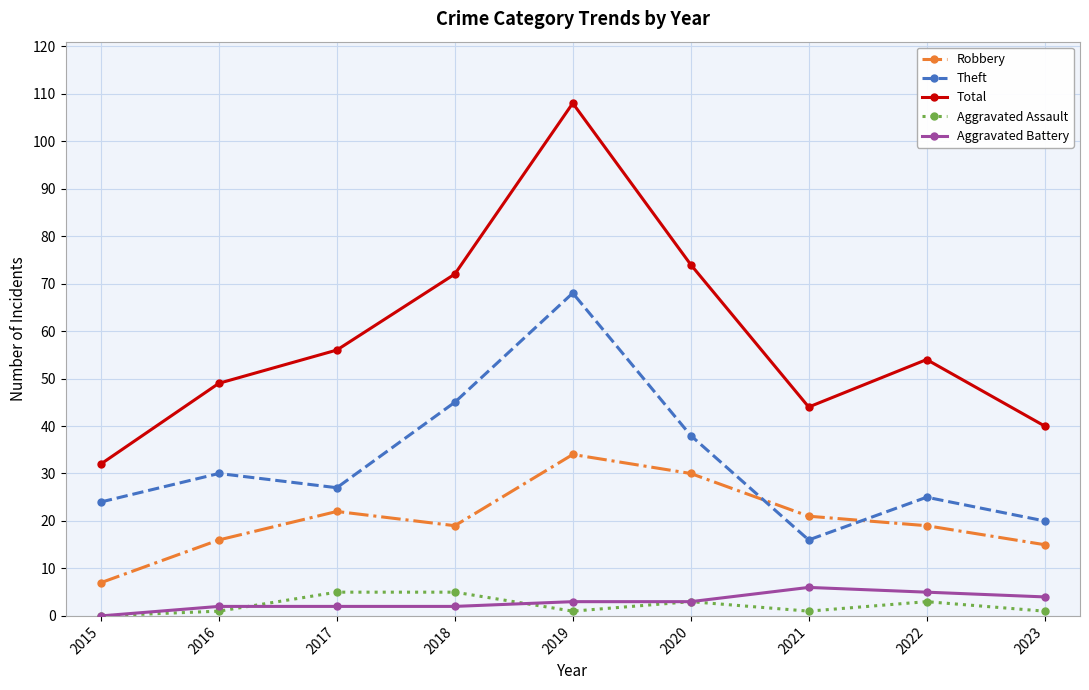

True or false: Total and Theft intersect in this chart.

False